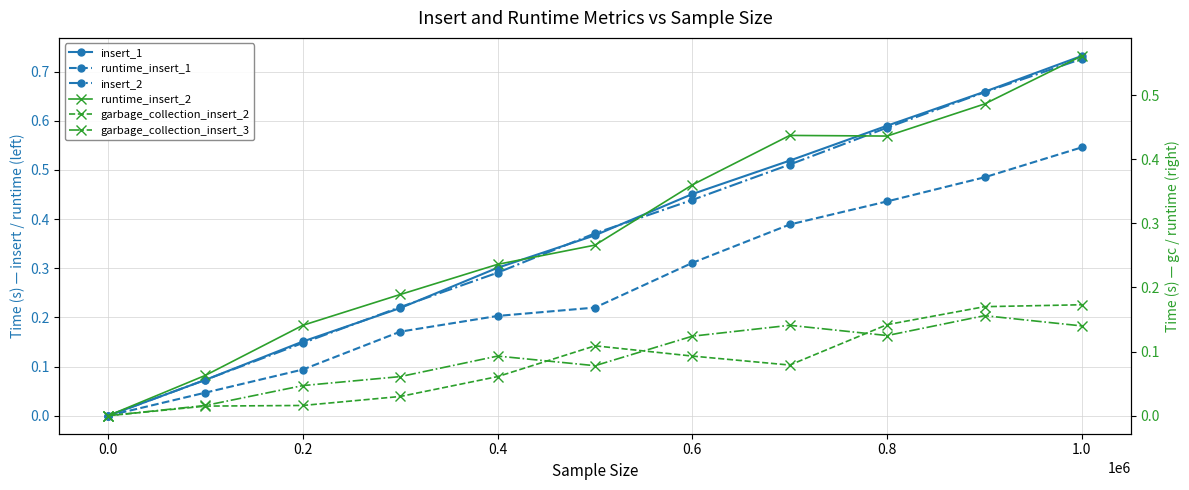

What is the difference between the second highest and second lowest values in the garbage_collection_insert_2 series?

0.2